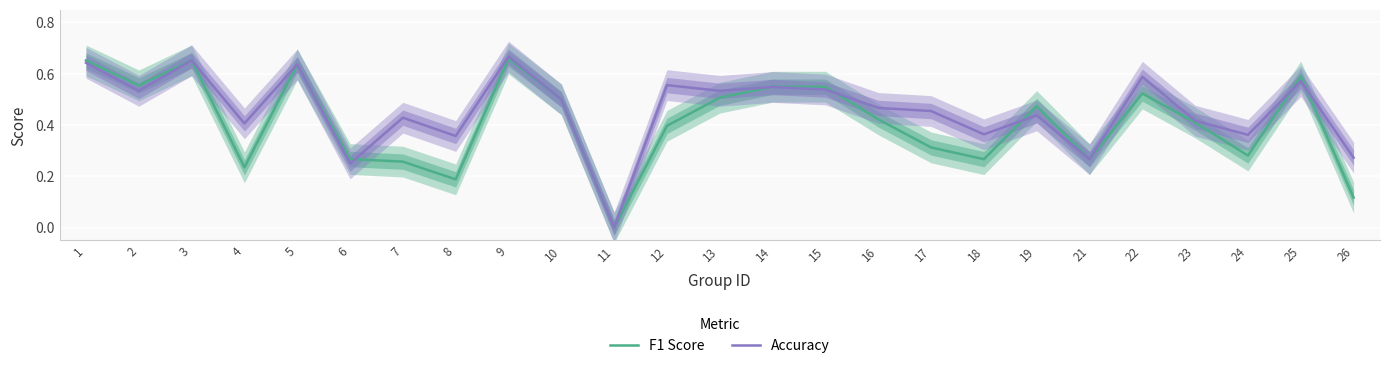

True or false: Accuracy has a value of 0.1 at 24.

False